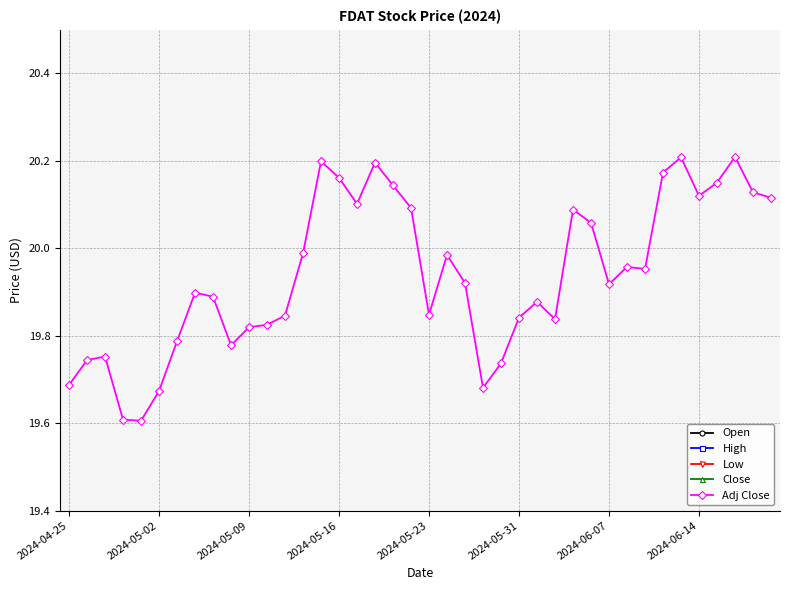

True or false: High and Open intersect in this chart.

False